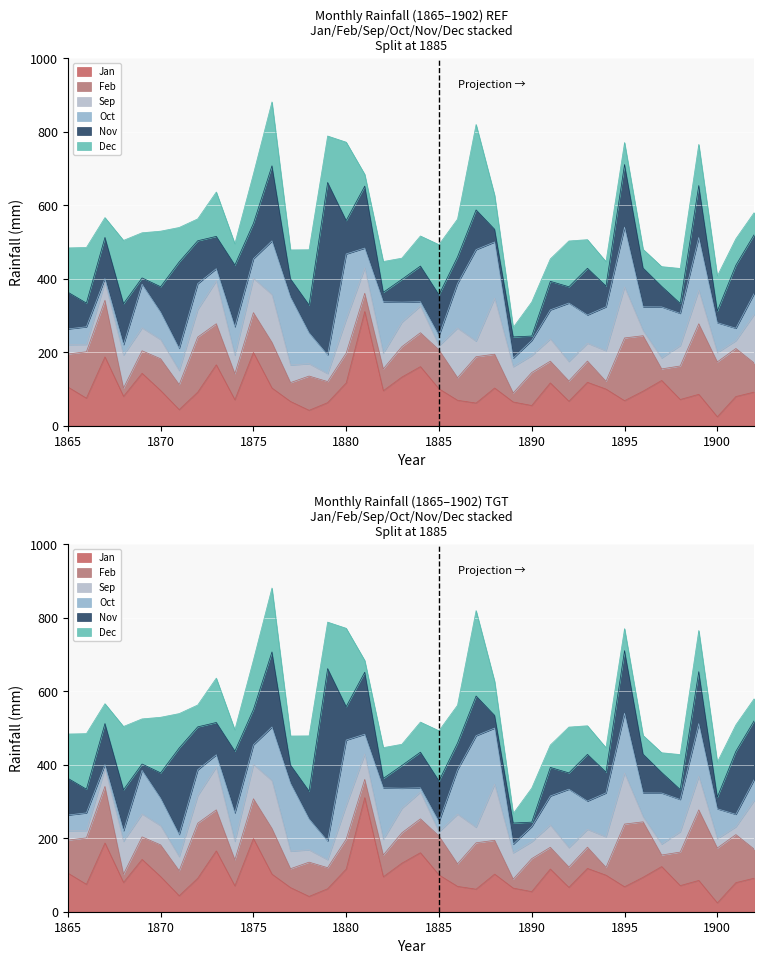

Reading right to left, transcribe all the data shown in this chart.

Jan: 1902=91.5	1901=79.2	1900=24.0	1899=85.2	1898=71.1	1897=122.9	1896=93.8	1895=67.9	1894=99.5	1893=117.9	1892=66.3	1891=116.3	1890=54.8	1889=64.3	1888=102.4	1887=61.4	1886=69.0	1885=100.2	1884=160.6	1883=132.1	1882=95.0	1881=310.6	1880=116.1	1879=62.5	1878=41.7	1877=65.7	1876=102.3	1875=199.0	1874=70.4	1873=165.6	1872=91.1	1871=43.5	1870=95.6	1869=142.4	1868=79.7	1867=187.1	1866=74.7	1865=105.2
Feb: 1902=78.4	1901=130.7	1900=149.5	1899=192.0	1898=91.2	1897=31.5	1896=150.9	1895=170.7	1894=21.1	1893=57.8	1892=55.3	1891=59.1	1890=89.8	1889=24.4	1888=92.0	1887=126.2	1886=61.4	1885=106.0	1884=92.2	1883=82.7	1882=59.4	1881=49.6	1880=81.2	1879=57.4	1878=93.2	1877=51.4	1876=124.3	1875=108.5	1874=71.1	1873=111.7	1872=149.8	1871=68.2	1870=86.3	1869=61.3	1868=22.7	1867=153.9	1866=126.3	1865=89.7
Sep: 1902=133.9	1901=21.4	1900=25.4	1899=91.5	1898=55.5	1897=29.8	1896=13.9	1895=139.0	1894=83.4	1893=48.7	1892=52.9	1891=60.8	1890=46.0	1889=71.6	1888=152.6	1887=42.3	1886=135.3	1885=11.0	1884=72.9	1883=66.7	1882=42.7	1881=69.1	1880=92.2	1879=21.7	1878=33.7	1877=47.7	1876=130.3	1875=93.5	1874=50.0	1873=116.8	1872=75.3	1871=38.4	1870=52.3	1869=62.5	1868=89.5	1867=48.9	1866=19.8	1865=25.3
Oct: 1902=57.4	1901=33.8	1900=81.2	1899=143.3	1898=87.7	1897=138.9	1896=64.7	1895=162.5	1894=119.3	1893=76.8	1892=159.0	1891=78.8	1890=41.4	1889=23.5	1888=152.8	1887=249.2	1886=121.1	1885=28.0	1884=11.6	1883=54.6	1882=140.0	1881=53.8	1880=177.7	1879=51.0	1878=84.2	1877=185.0	1876=145.9	1875=53.3	1874=77.4	1873=33.0	1872=70.3	1871=60.2	1870=74.7	1869=118.6	1868=28.5	1867=10.2	1866=48.2	1865=42.9
Nov: 1902=159.8	1901=171.5	1900=31.9	1899=141.4	1898=27.1	1897=55.9	1896=105.4	1895=170.5	1894=56.6	1893=127.0	1892=44.4	1891=77.7	1890=11.8	1889=57.6	1888=34.4	1887=108.0	1886=72.3	1885=110.8	1884=96.9	1883=61.9	1882=25.7	1881=168.7	1880=90.9	1879=469.1	1878=75.4	1877=49.3	1876=204.3	1875=95.9	1874=168.1	1873=87.9	1872=116.6	1871=235.2	1870=69.1	1869=17.2	1868=111.5	1867=112.1	1866=64.5	1865=100.1
Dec: 1902=59.7	1901=71.9	1900=95.0	1899=112.0	1898=95.1	1897=53.7	1896=51.1	1895=59.9	1894=66.5	1893=77.9	1892=124.6	1891=60.9	1890=92.6	1889=25.6	1888=92.6	1887=232.5	1886=102.9	1885=136.5	1884=81.9	1883=57.7	1882=83.8	1881=32.0	1880=213.3	1879=126.5	1878=150.4	1877=79.1	1876=173.9	1875=134.5	1874=58.0	1873=120.7	1872=59.5	1871=93.7	1870=151.2	1869=122.8	1868=172.2	1867=54.0	1866=151.1	1865=120.5